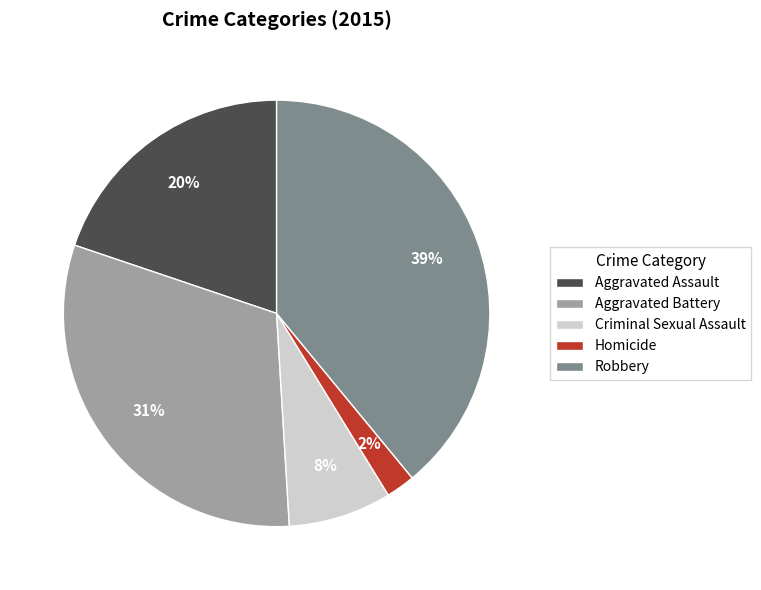

Do Homicide and Aggravated Battery together represent more than half of the pie?

No